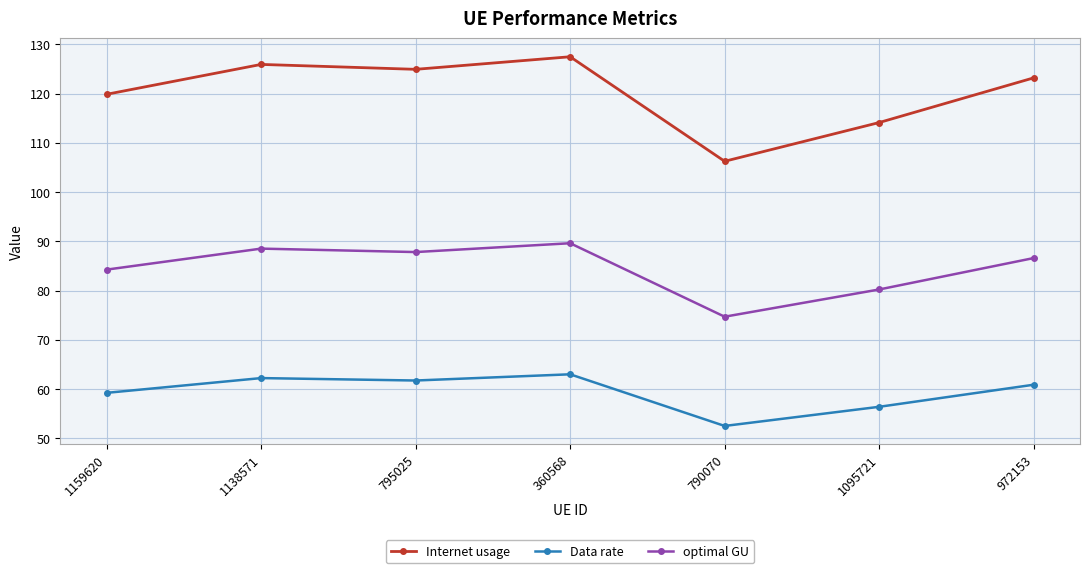

The Internet usage series shows 127.5 at 360568. True or false?

True